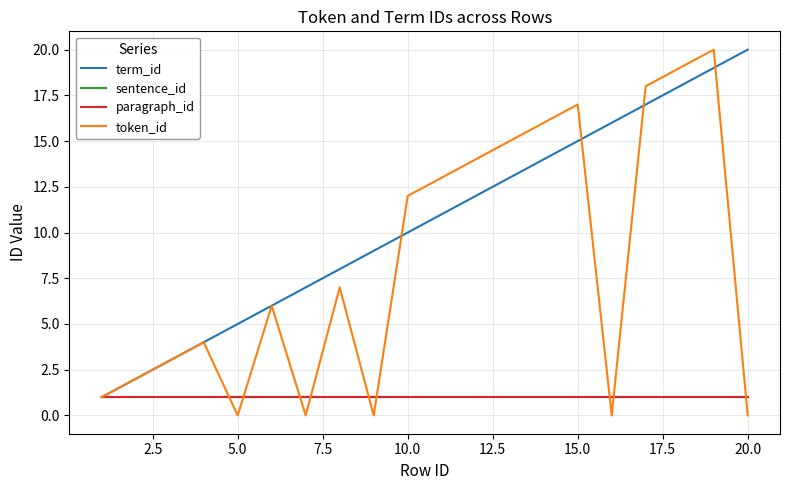

At how many categories does at least one series exceed 8?

12